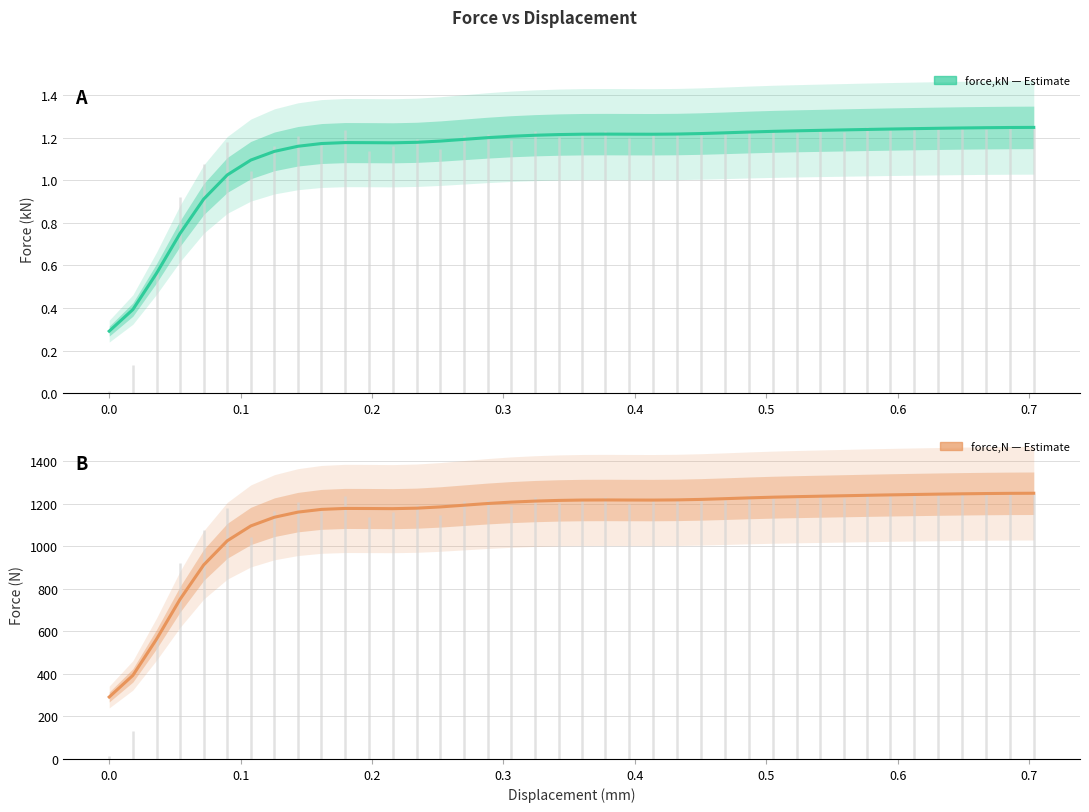

True or false: force,kN (estimate) and force,N (estimate) intersect in this chart.

False